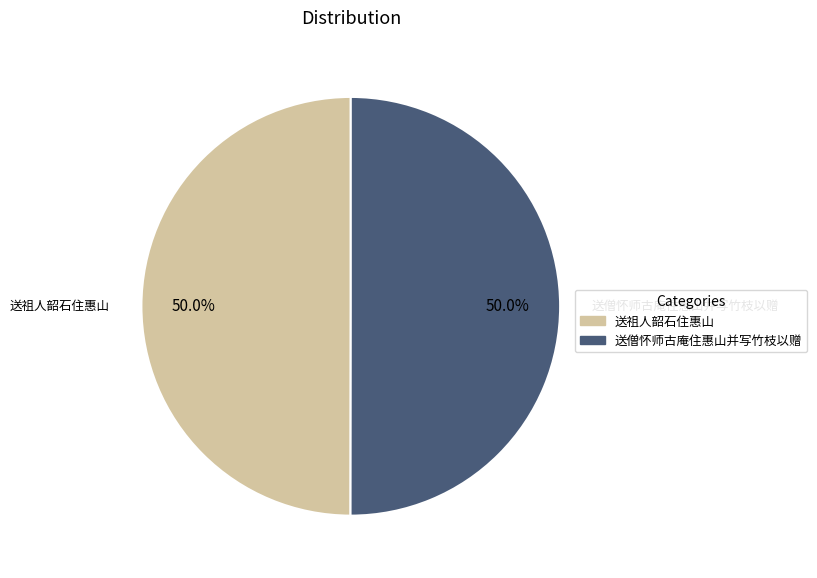

What percentage is the 送祖人韶石住惠山 slice, to the nearest percent?

50%